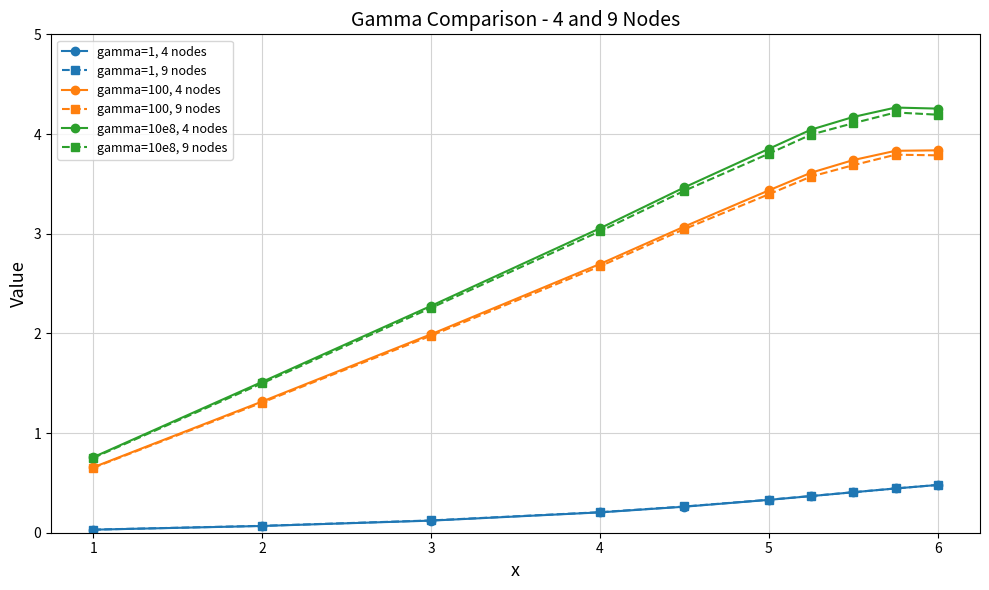

What is the maximum value for gamma=10e8, 9 nodes?

4.2